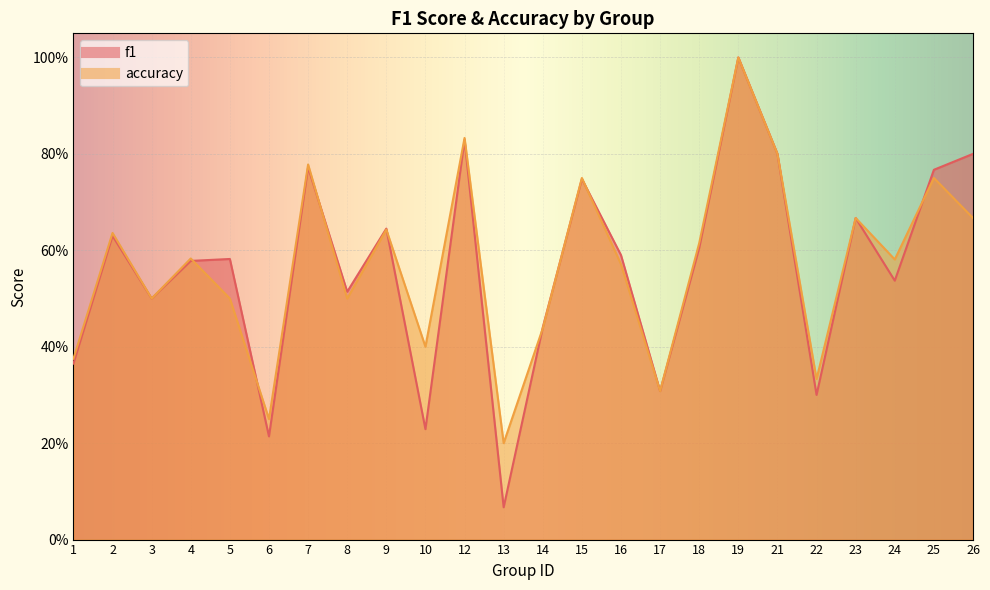

At which label does f1 reach its minimum?

13